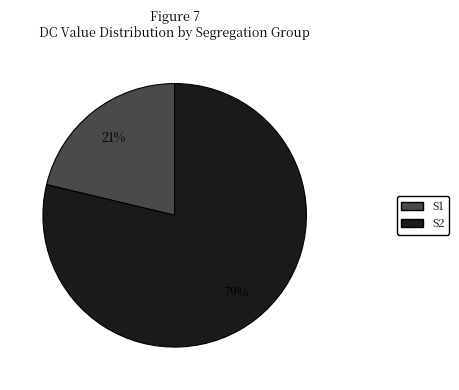

Does any single category account for the majority?

Yes